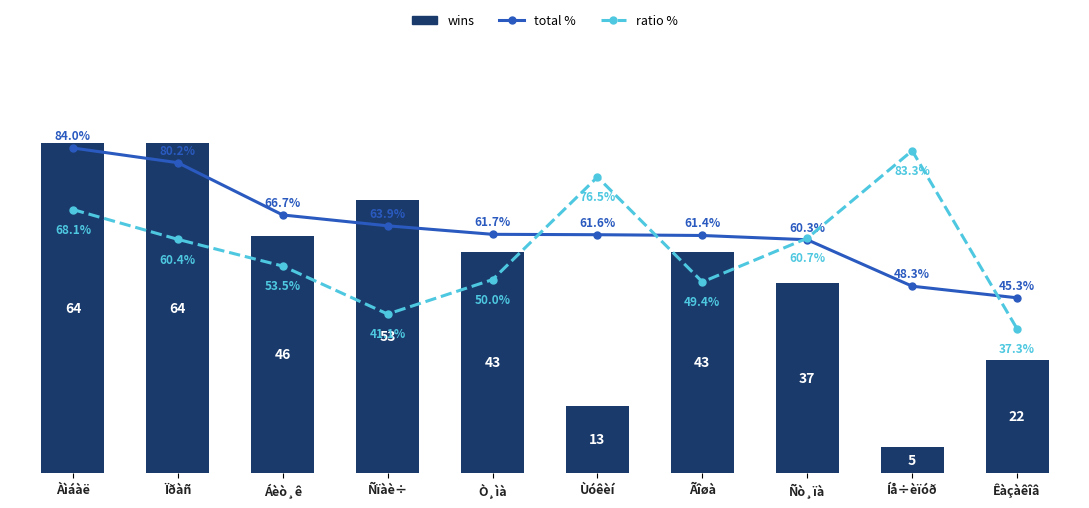

The value of wins at Ïðàñ is 64.0. True or false?

True